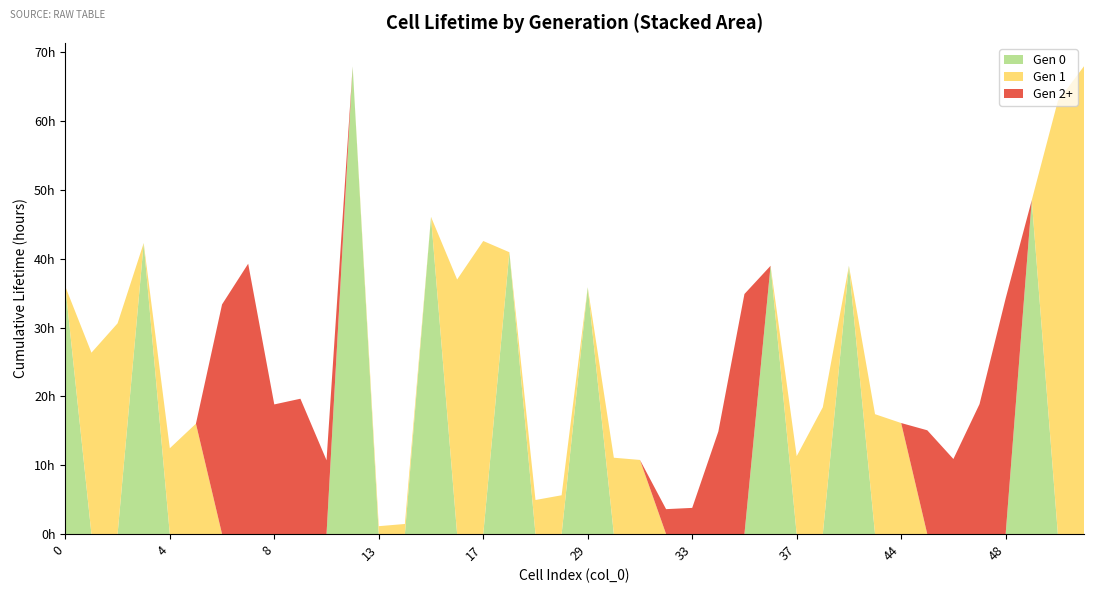

What are all the series names shown in the legend?

Gen 0, Gen 1, Gen 2+